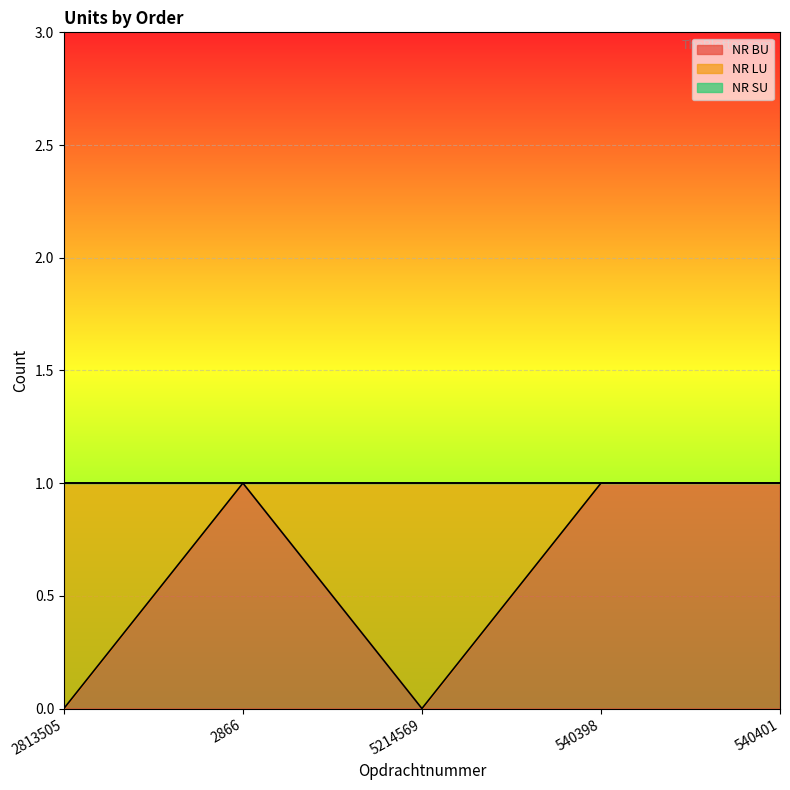

Which category has the lowest value across all series?

2813505